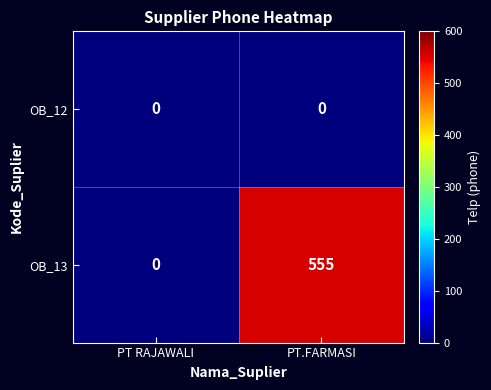

Reading left to right, what are all the values shown in this chart?

OB_12: 0	0
OB_13: 0	555